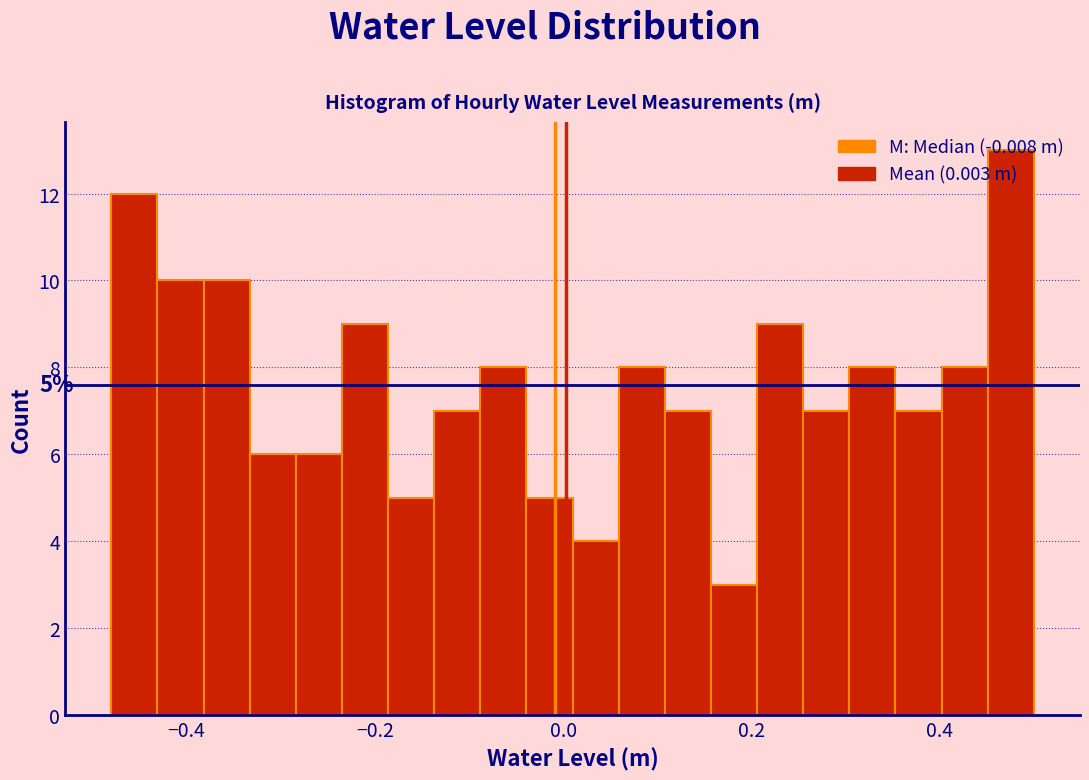

Read against the x-axis, roughly where is the centre of the tallest bar?

0.48